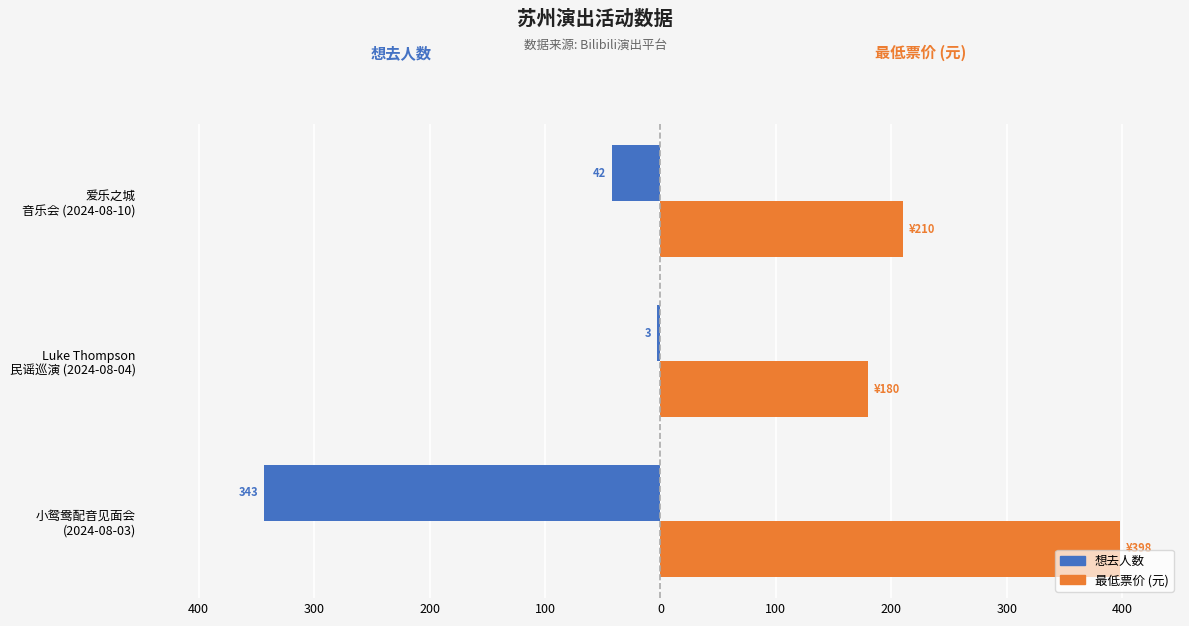

How many distinct data groups are displayed?

2